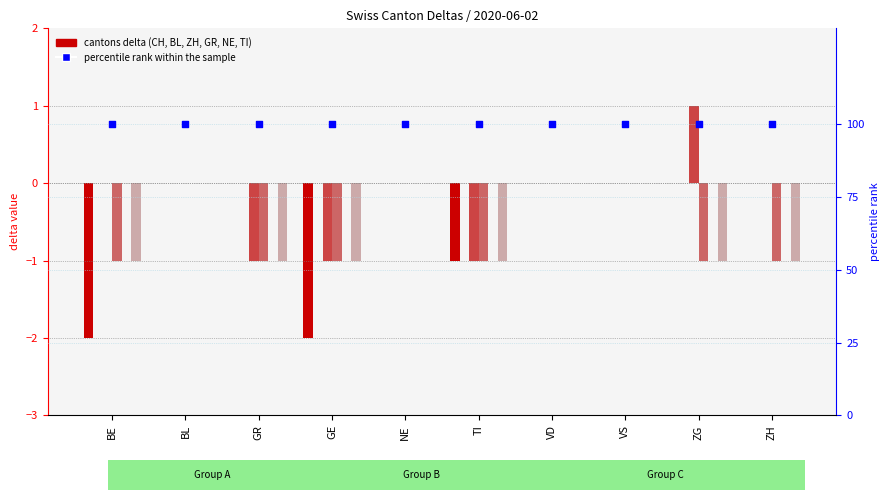

Which series contains the lowest Y value?

CH